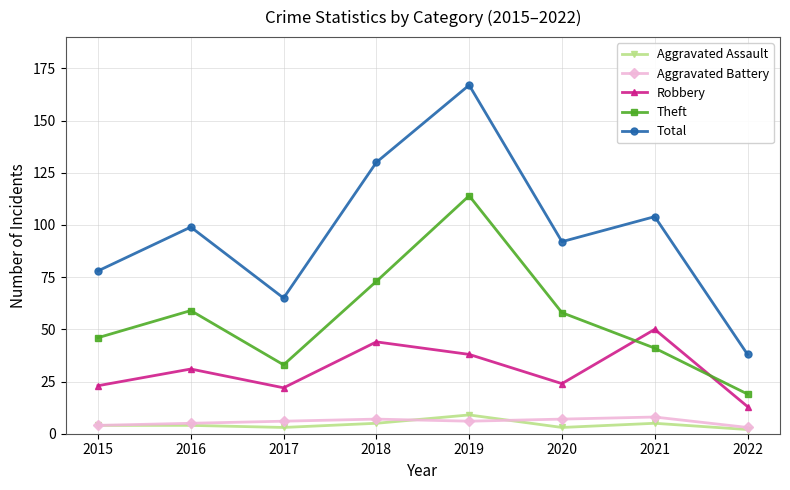

Which label corresponds to the largest value in the chart?

2019